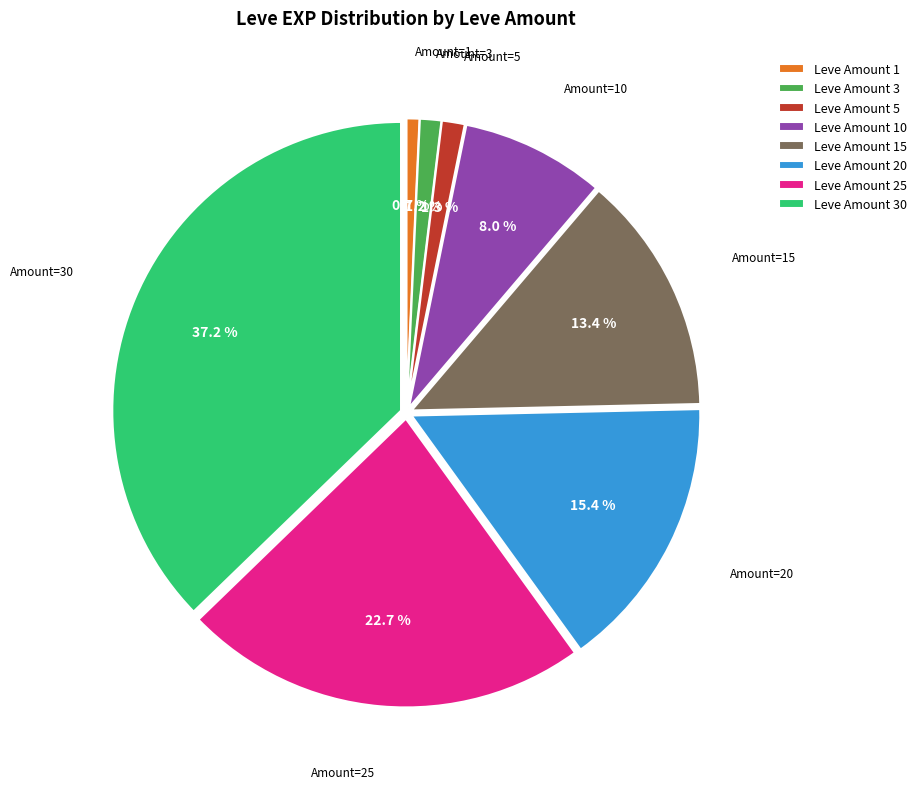

Between Leve Amount 20 and Leve Amount 1, which is larger?

Leve Amount 20